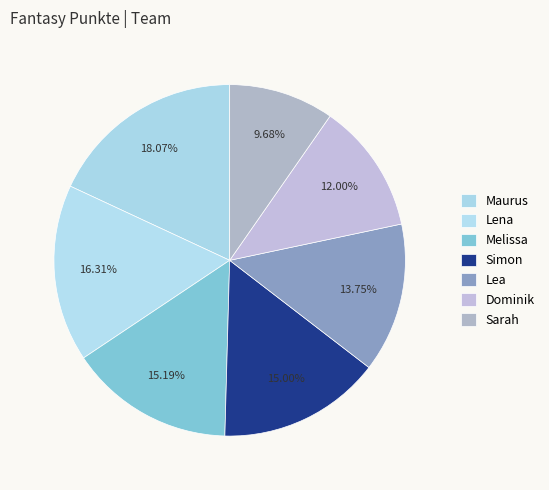

To the nearest percent, what percentage of the pie is Sarah?

10%